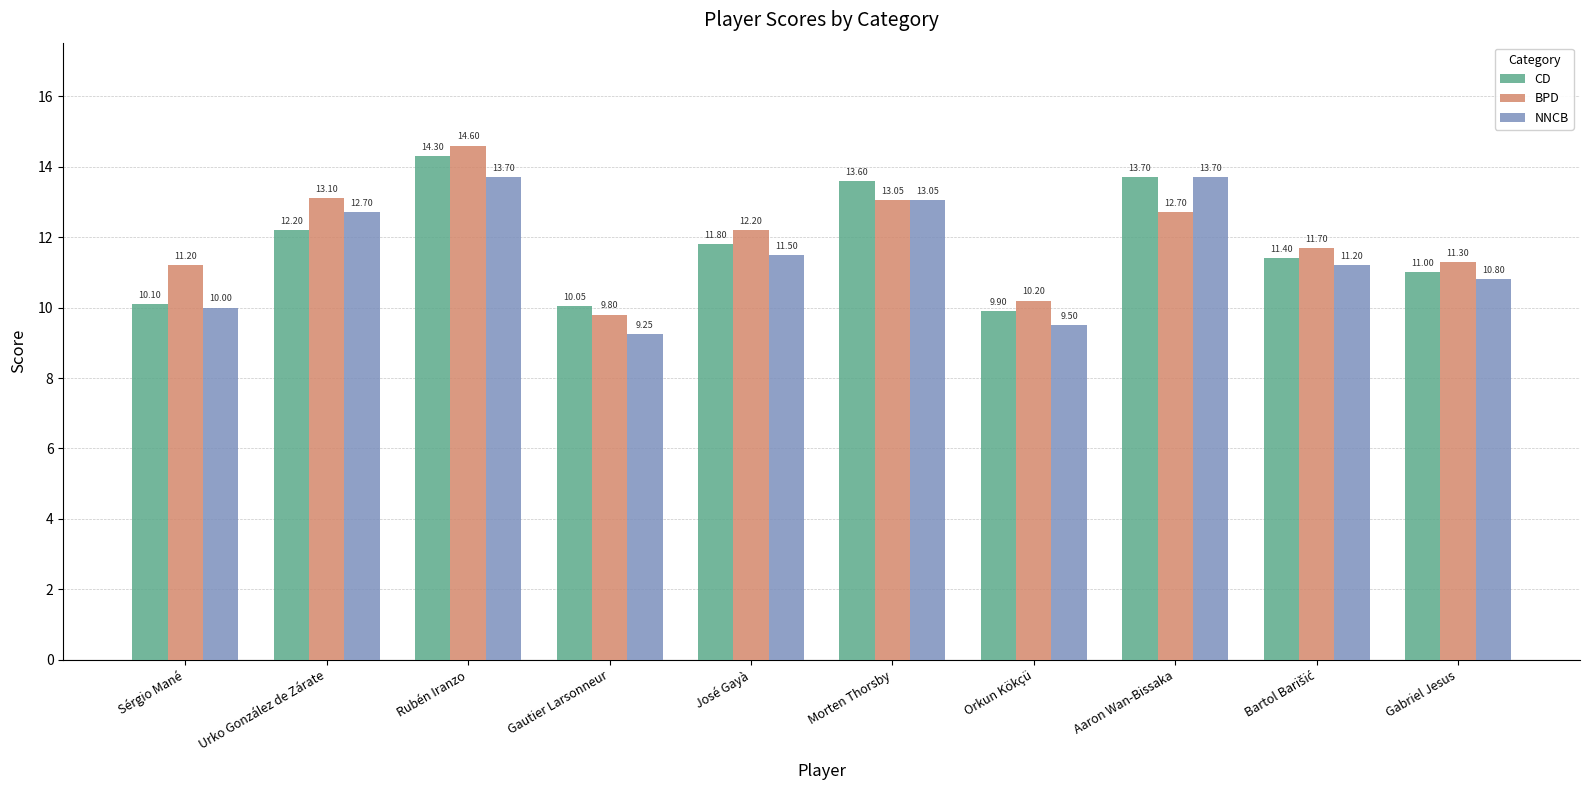

What is the spread (max minus min) of values at José Gayà?

0.7